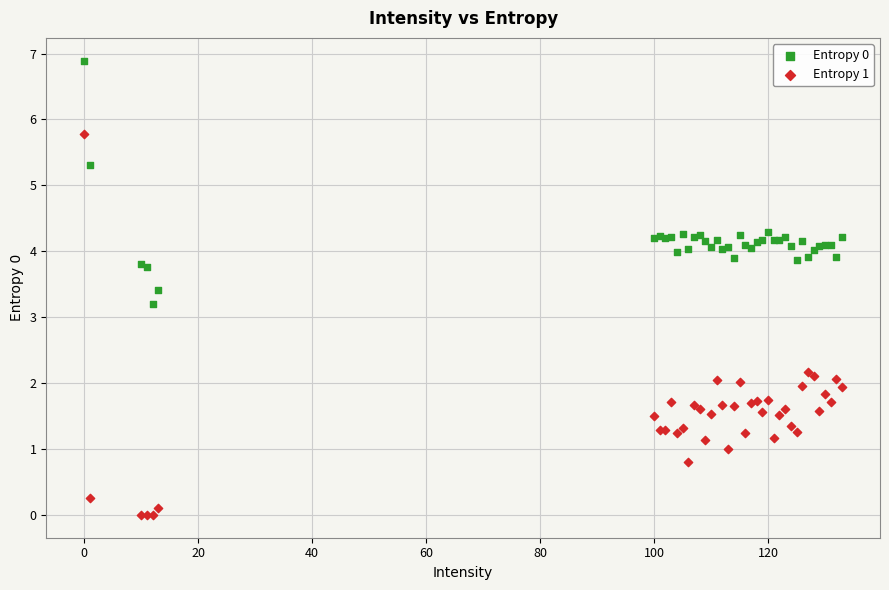

Which series reaches the maximum Y coordinate?

Entropy 0